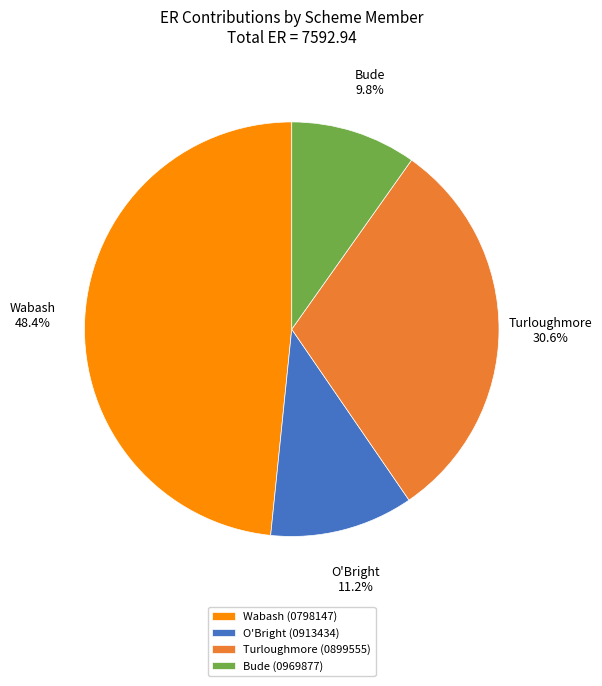

What is the total percentage of O'Bright and Wabash?

59.6%